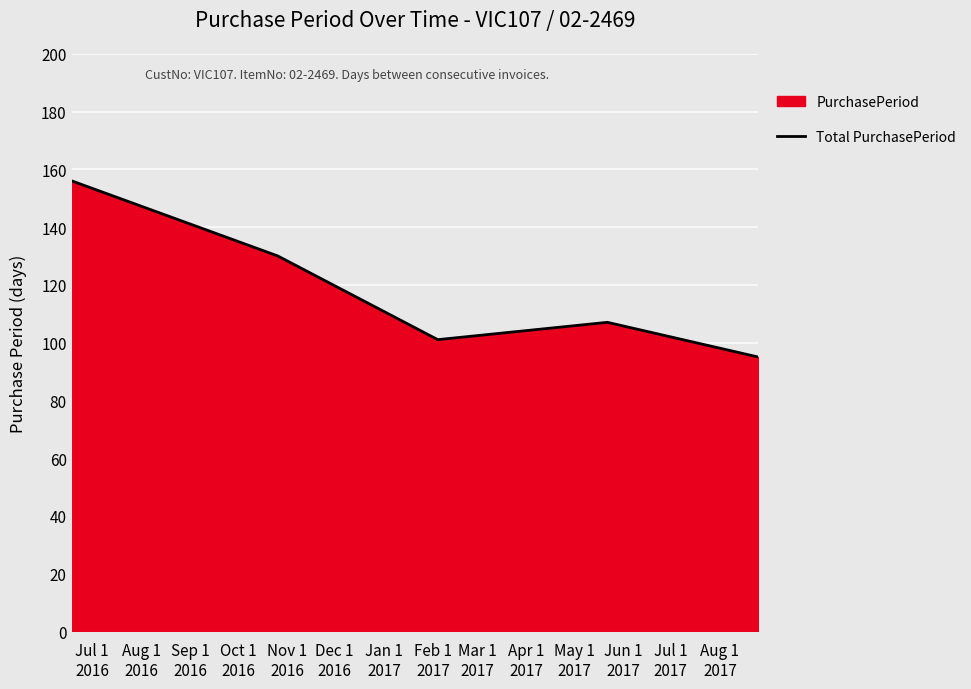

What is the value of the 3rd point from the left?

101